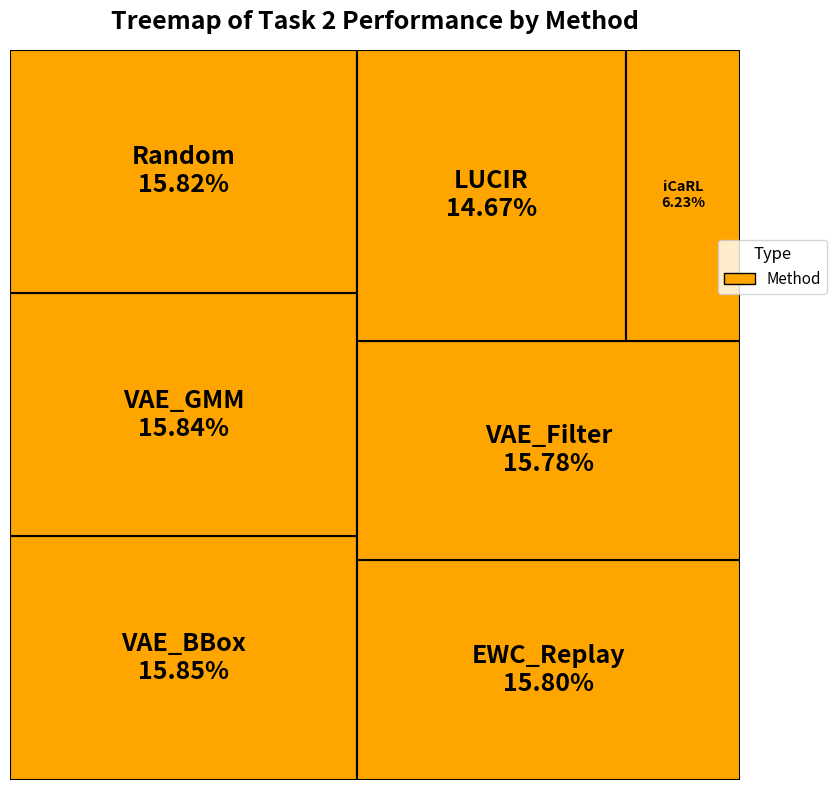

Do VAE_Filter and EWC_Replay together represent more than half of the pie?

No